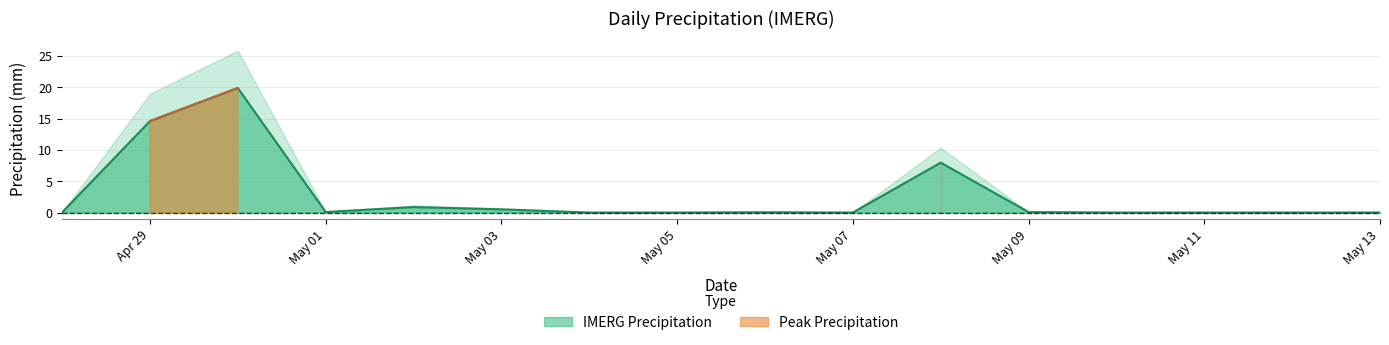

What is the highest value of the IMERG Precipitation series?

19.9